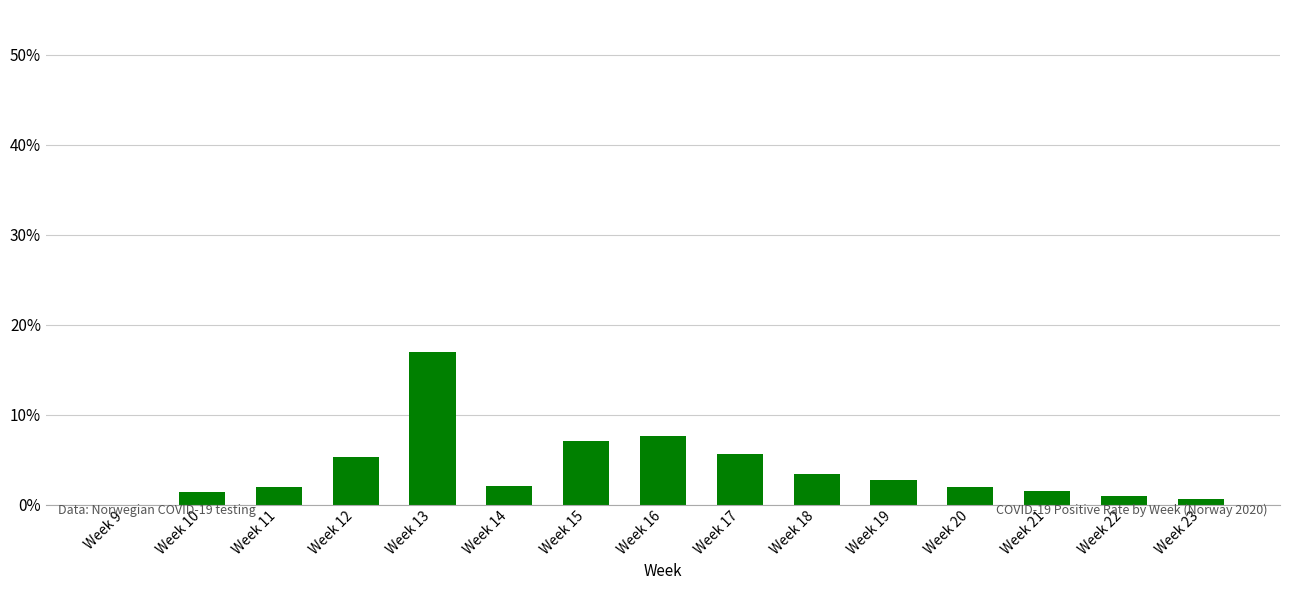

Between Week 16 and Week 14, which is larger?

Week 16